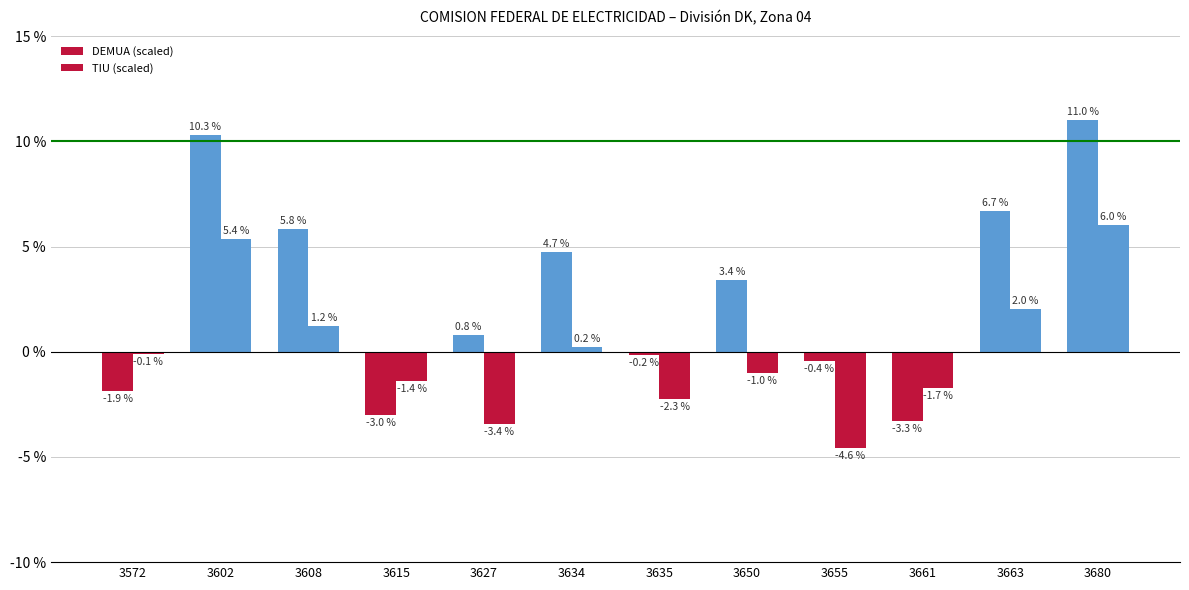

Between 3661 and 3627, which is larger?

3627